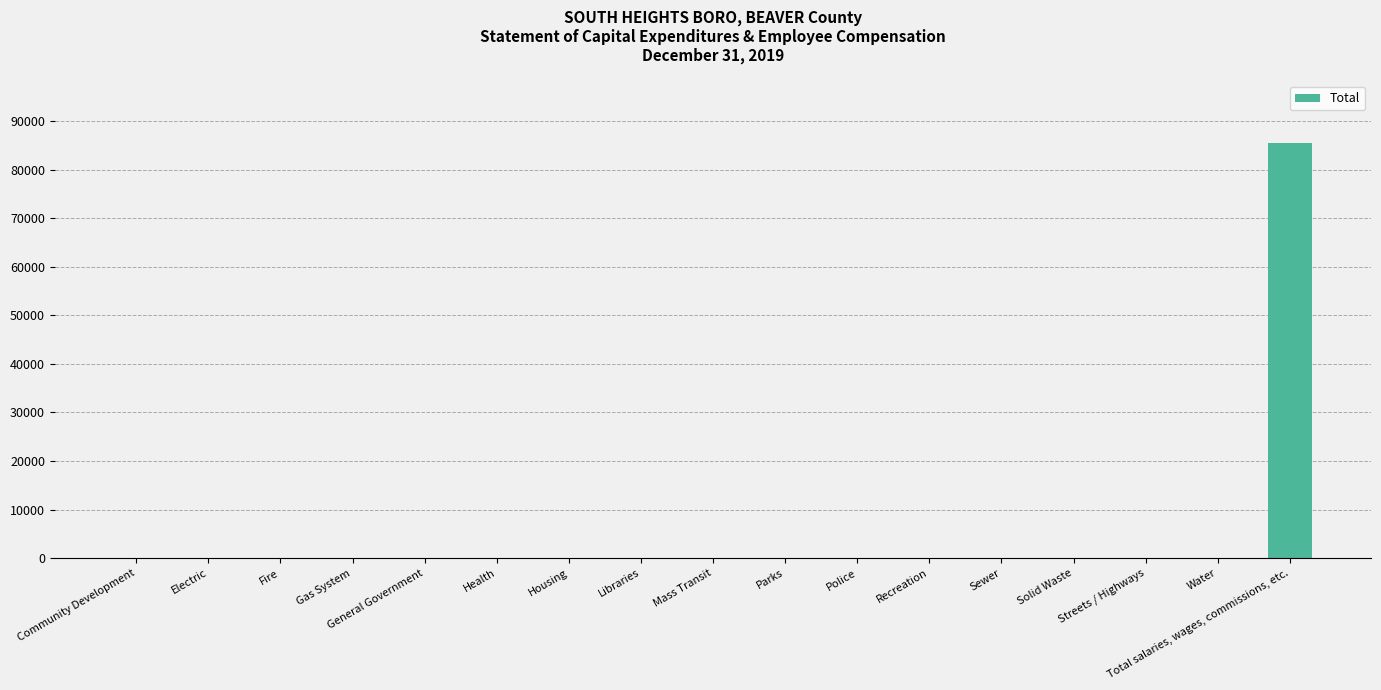

Reading left to right, what are all the values shown in this chart?

Community Development=0	Electric=0	Fire=0	Gas System=0	General Government=0	Health=0	Housing=0	Libraries=0	Mass Transit=0	Parks=0	Police=0	Recreation=0	Sewer=0	Solid Waste=0	Streets / Highways=0	Water=0	Total salaries, wages, commissions, etc.=85459